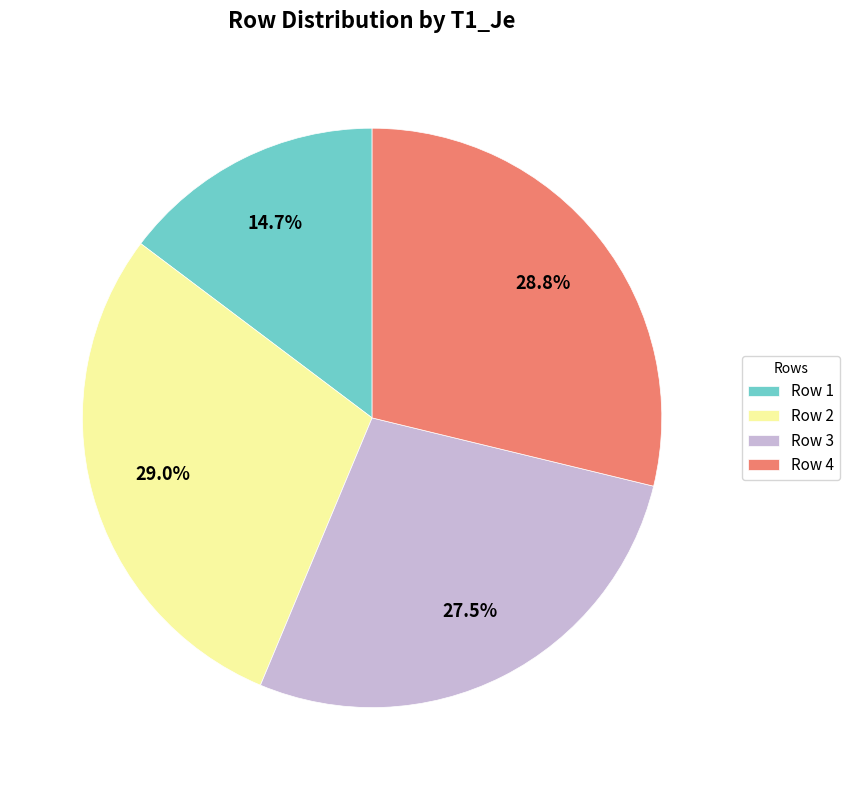

Between Row 4 and Row 1, which is larger?

Row 4